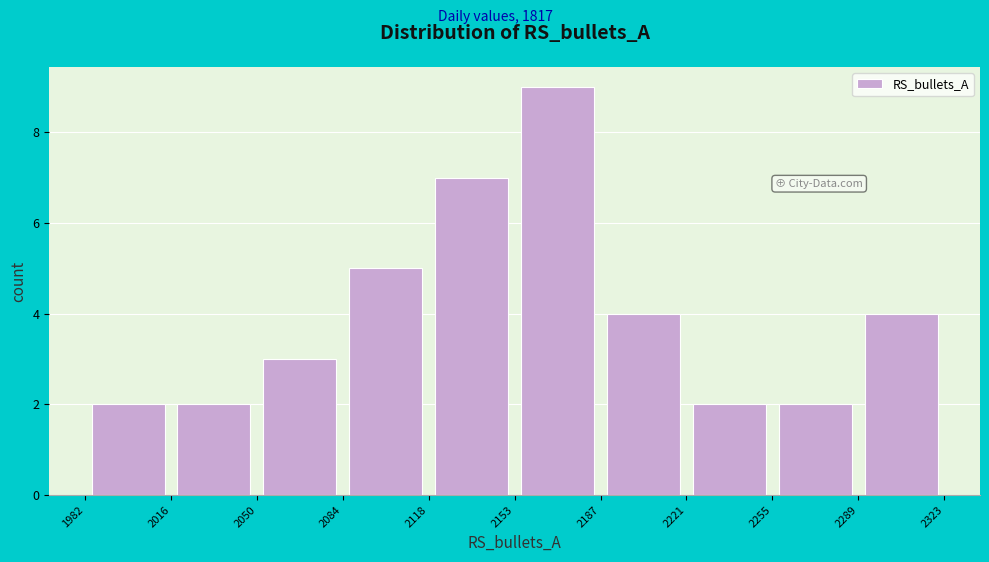

How tall is the bar that spans 2050 to 2084 on the x-axis? The values are not printed on the chart, so give them approximately, as read against the axis.

3